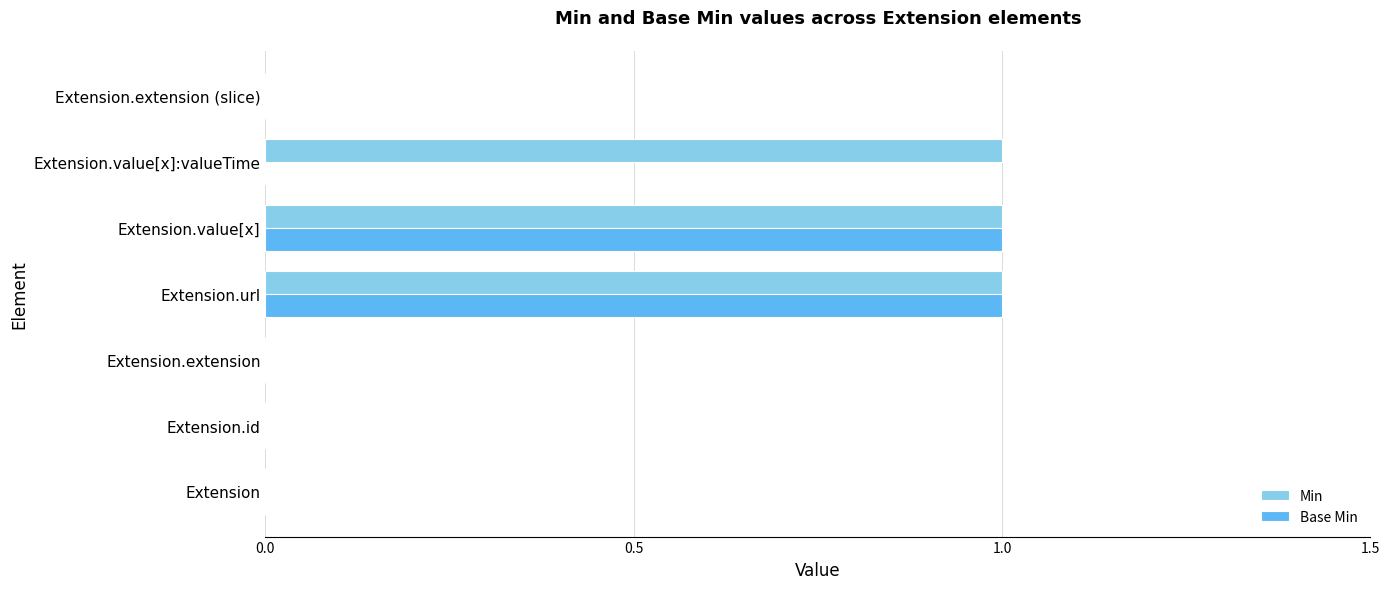

Count the Min values in the range 0 to 1.

7